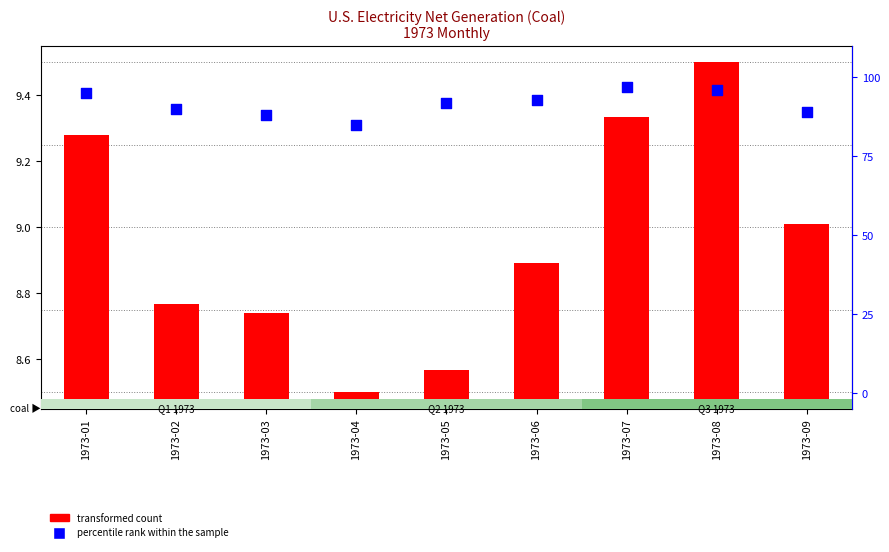

Which series has the largest total across all categories?

percentile rank within the sample